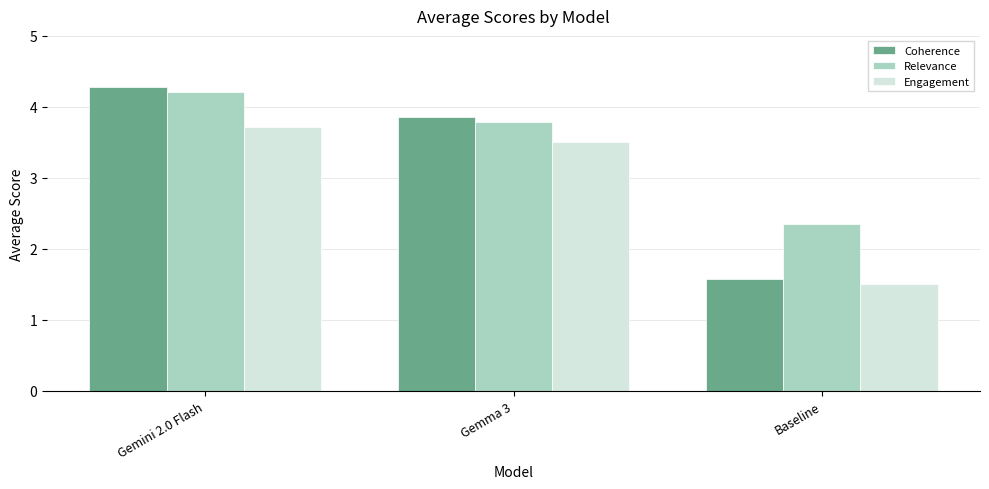

True or false: Relevance has a value of 2.2 at Gemma 3.

False